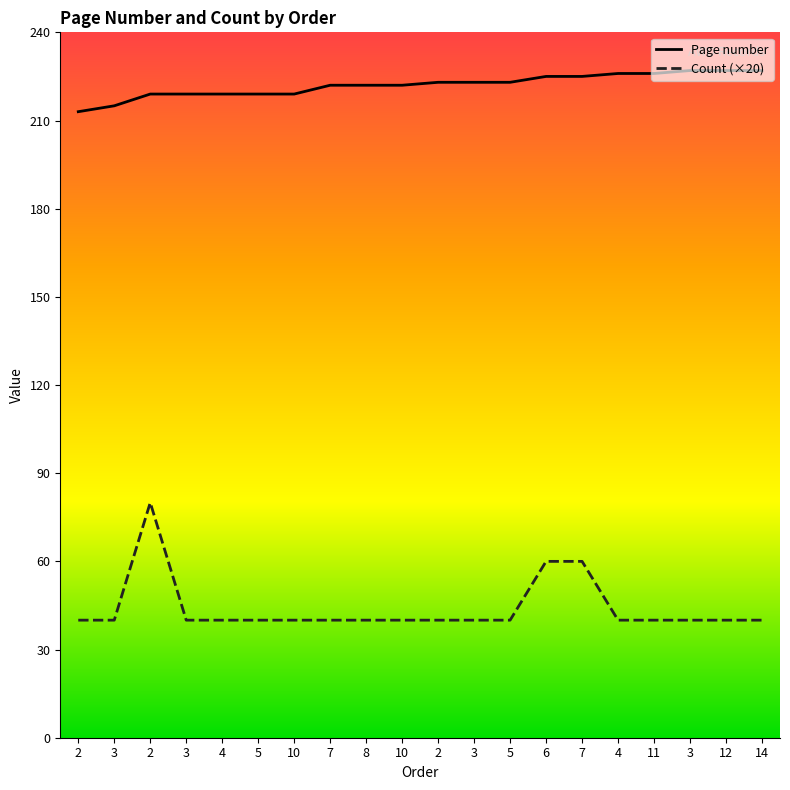

What is the value of the Page number point at the 20th from the left?

227